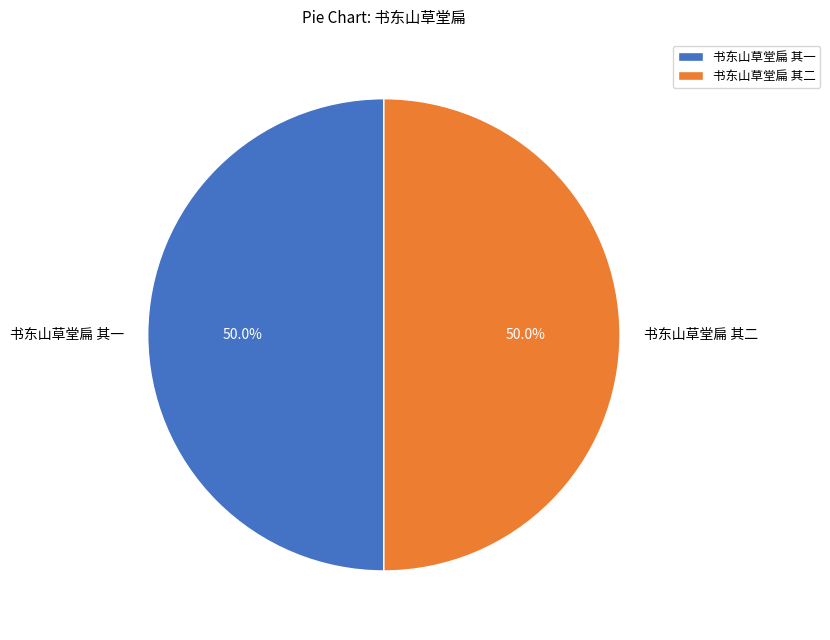

The 书东山草堂扁 其一 slice represents 41% of the pie. True or false?

False